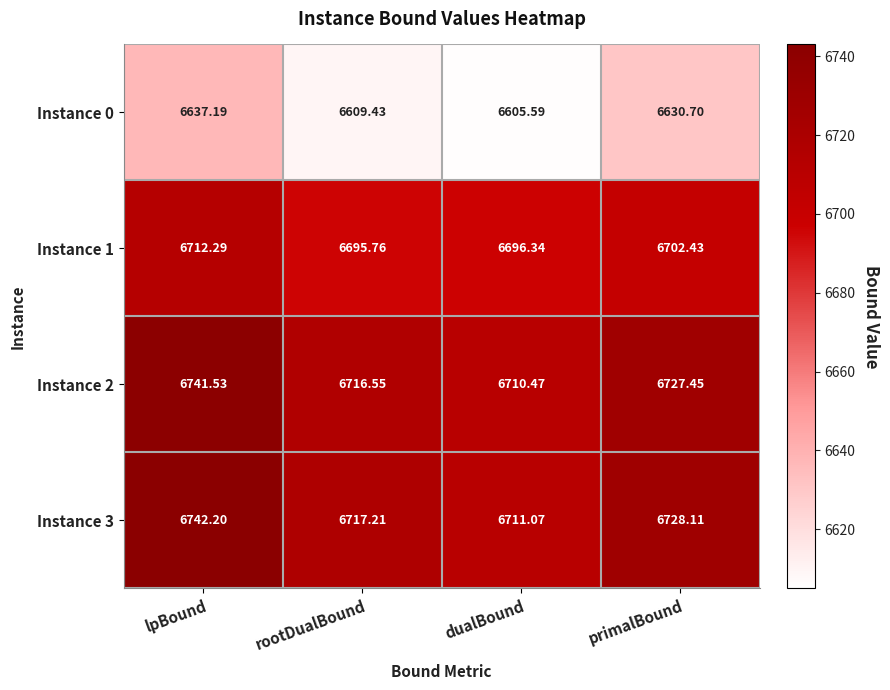

What is the total value across all series at dualBound?

26723.5